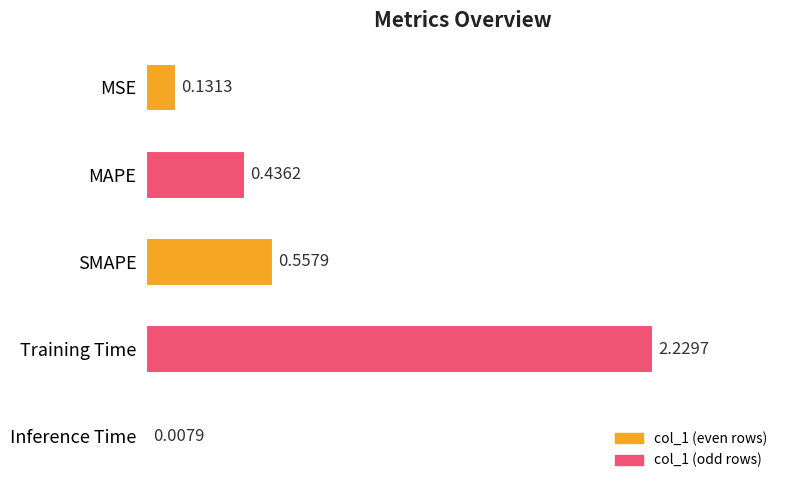

Where is the data nearest to the value 1?

SMAPE